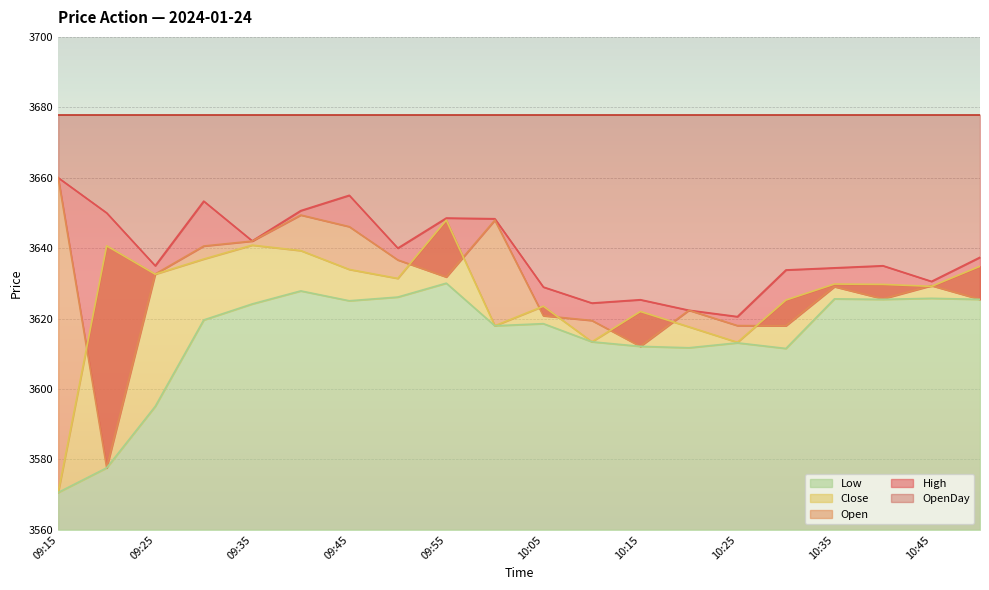

What is the difference between the Low values at 09:40 and 10:30?

16.3